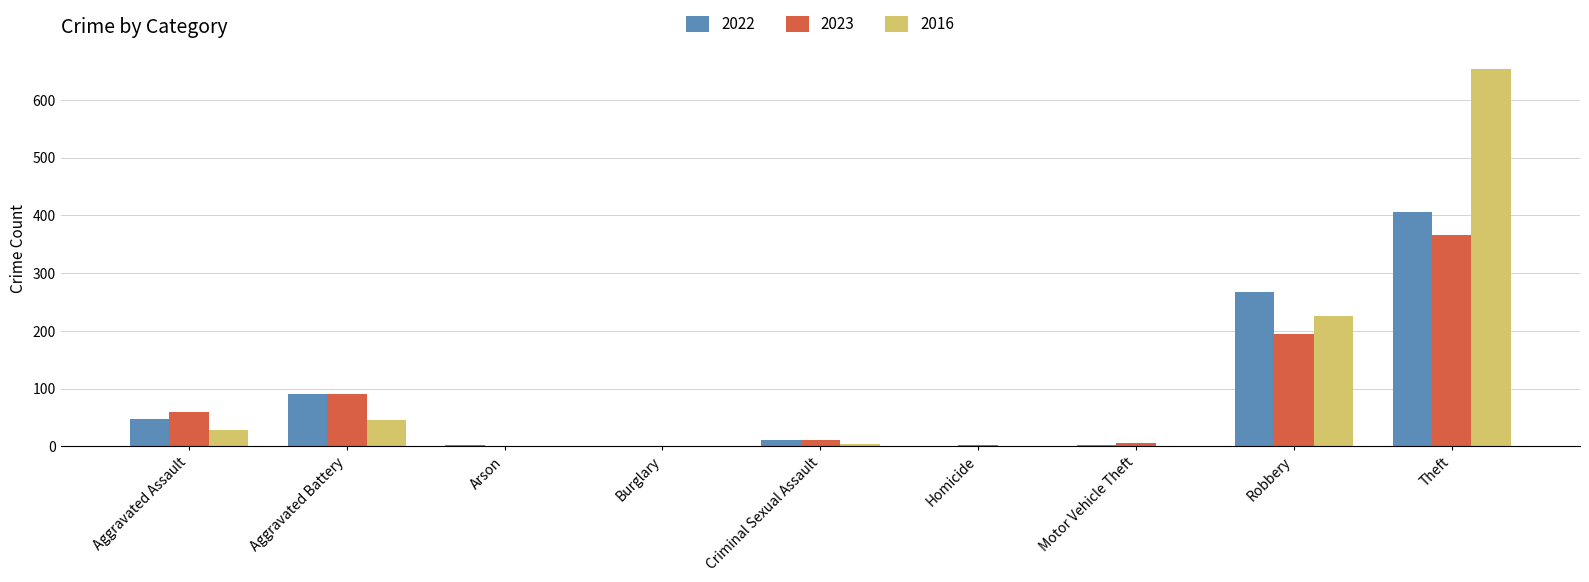

Are the bars horizontal?

No